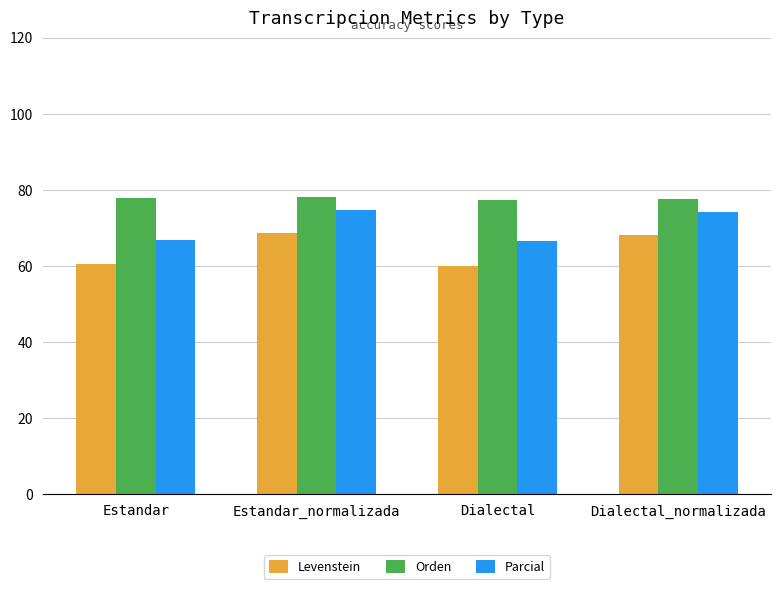

How many values in the Parcial series are below 74?

2